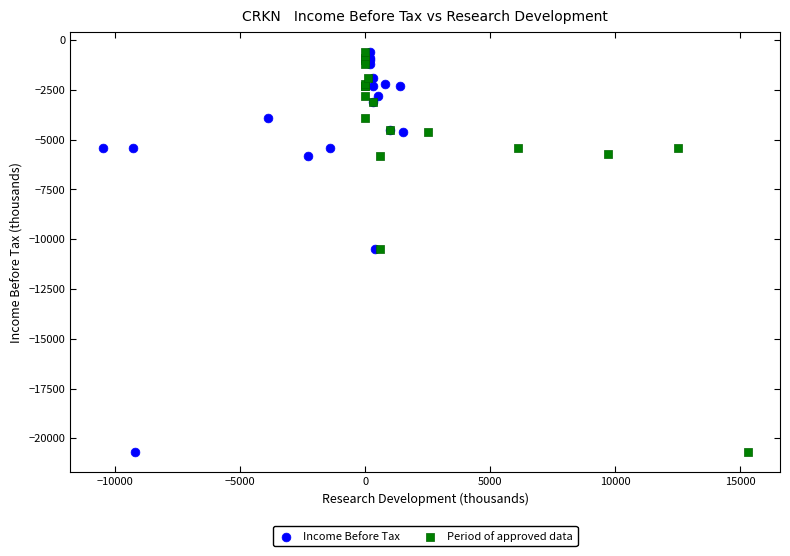

What are all the series names shown in the legend?

Income Before Tax, Period of approved data